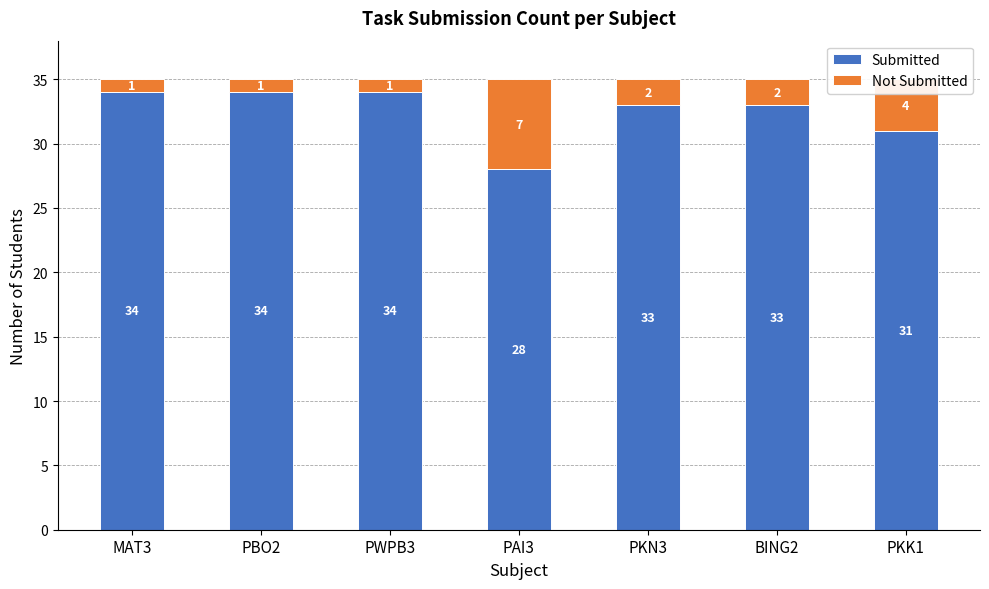

Read the Submitted value at PBO2.

34